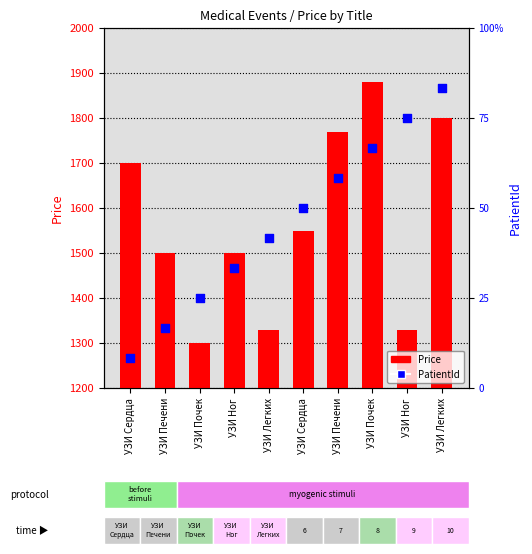

Which series has the largest total across all categories?

Price